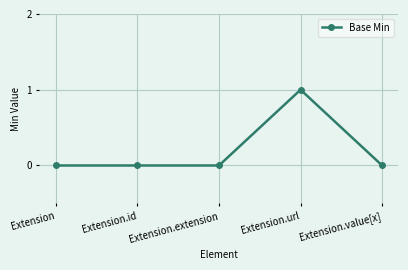

What position from the left is Extension.extension?

3